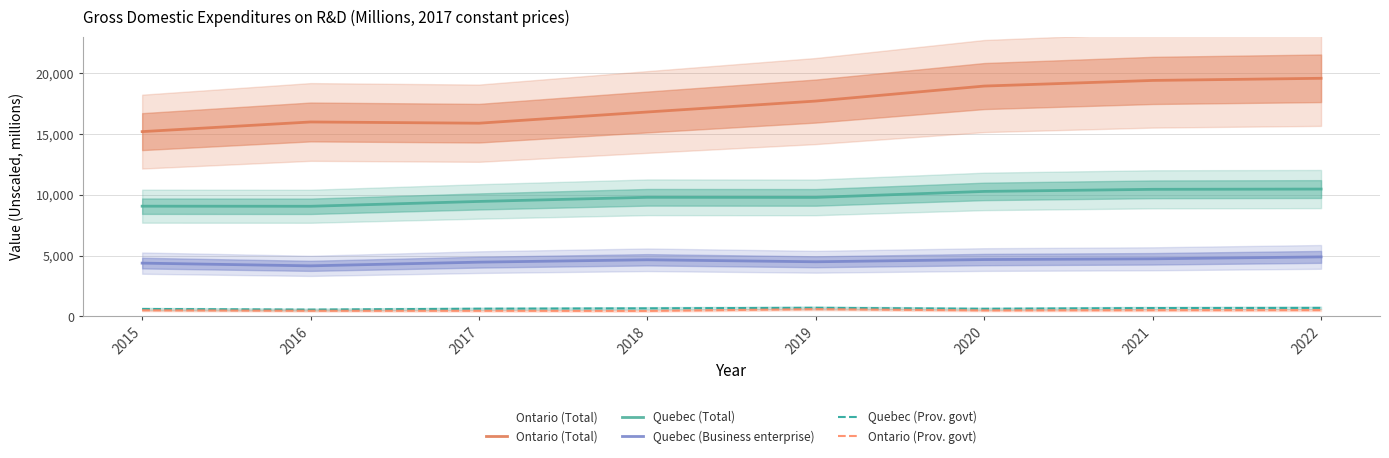

Where is the first local maximum for Ontario (Total)?

2016